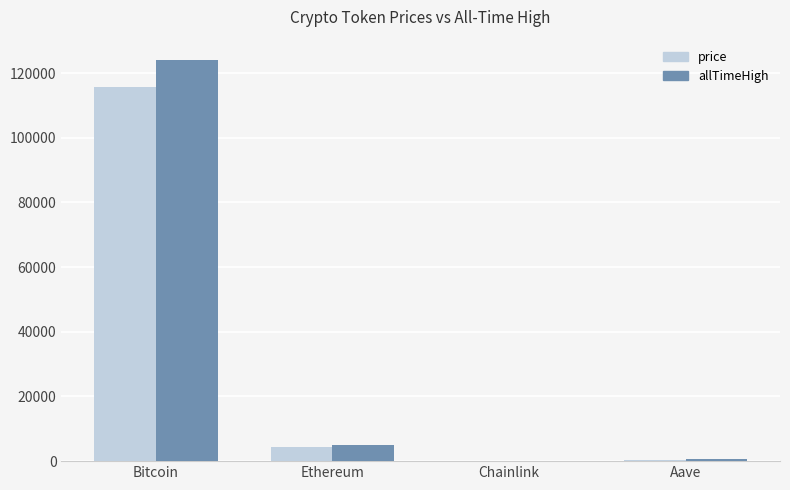

Which category has the highest value in the allTimeHigh series?

Bitcoin